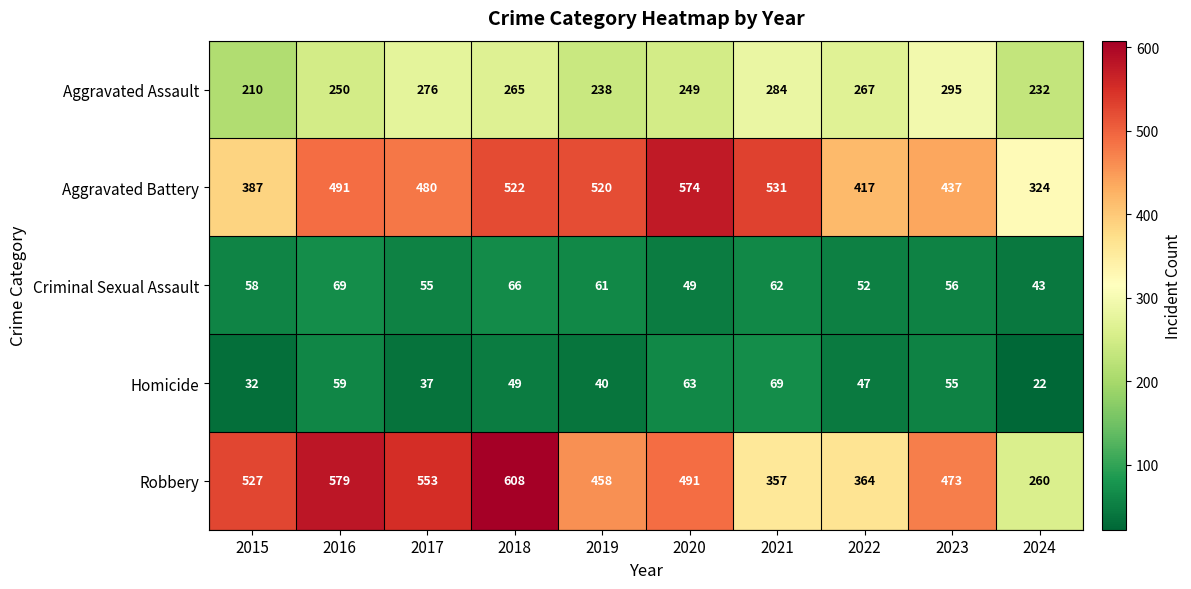

At which category does the chart reach its peak across all series?

2018